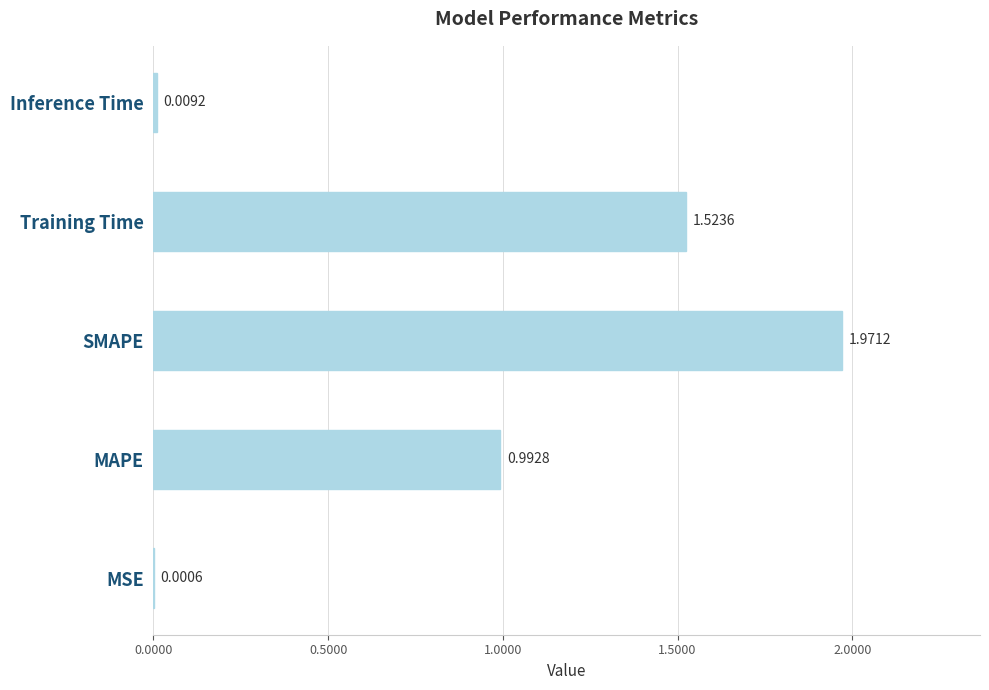

What is the sum of the values at SMAPE and Training Time?

3.5